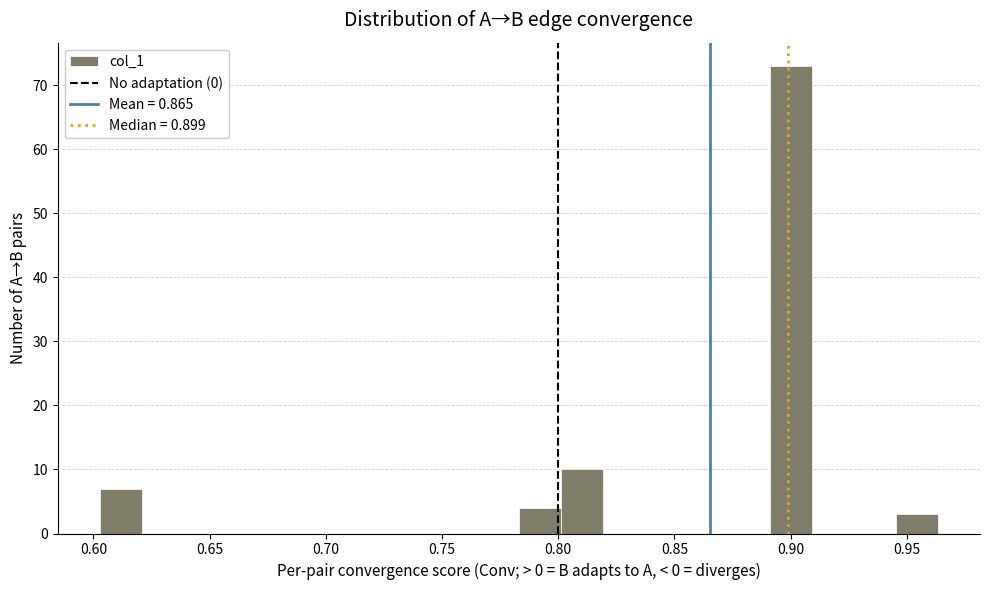

Read against the x-axis, roughly where is the centre of the tallest bar?

0.900